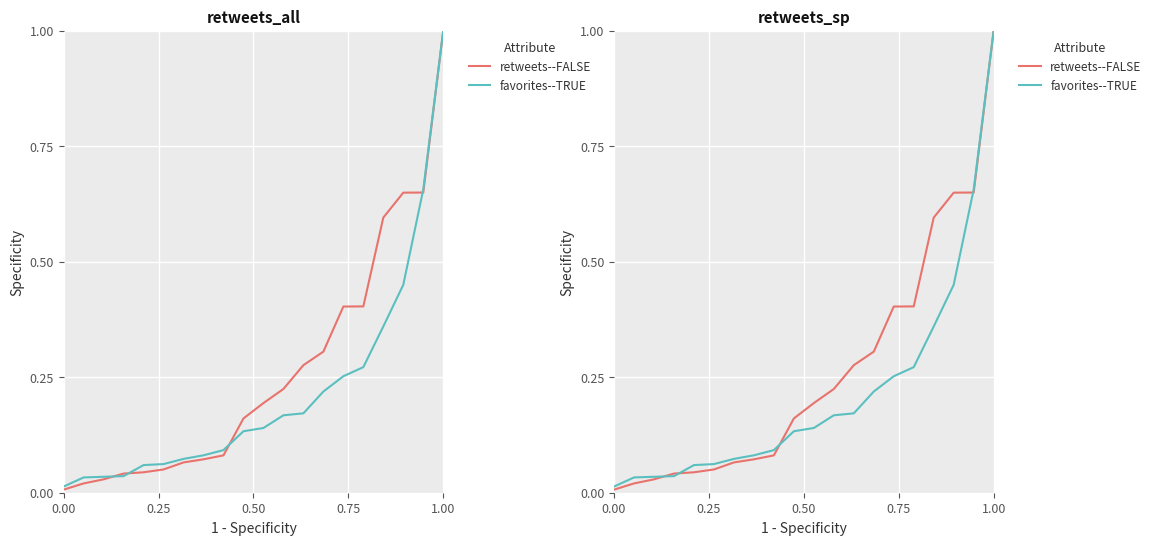

Rank the series at 1.00 from highest to lowest value.

retweets--FALSE, favorites--TRUE